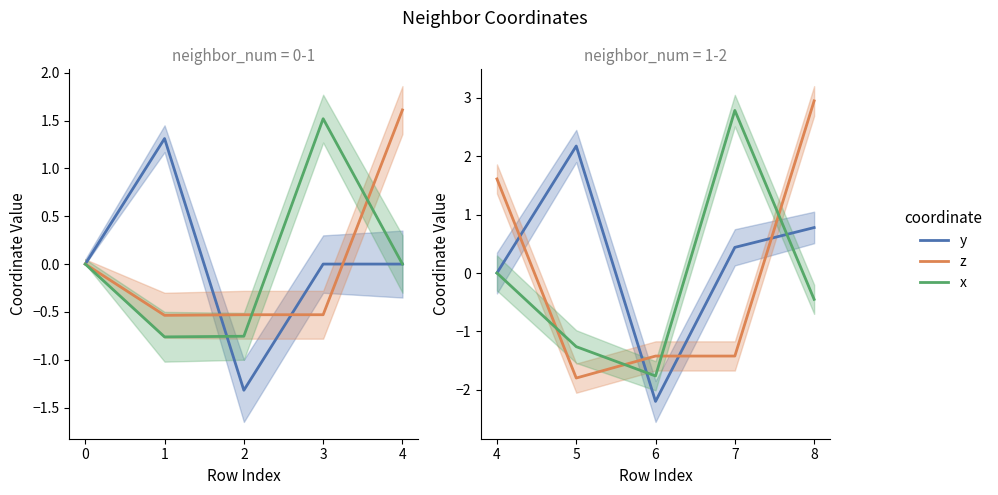

What are all the series names shown in the legend?

y, z, x